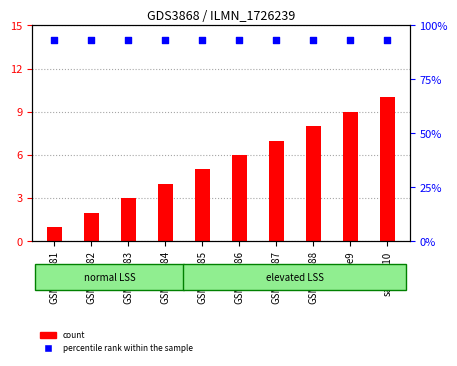

At which category is the sum across all series the highest?

sample10